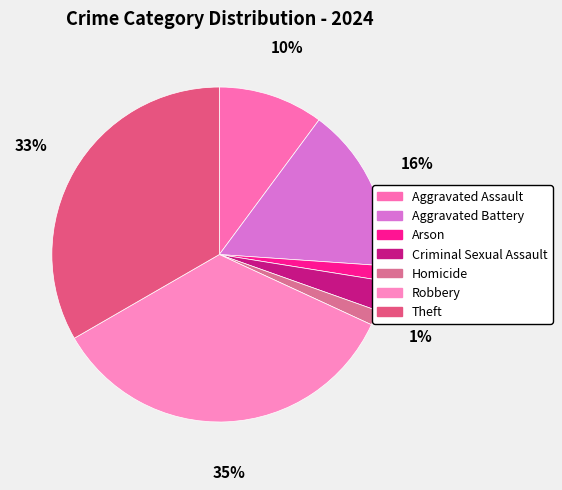

To the nearest percent, what portion does Robbery represent?

35%